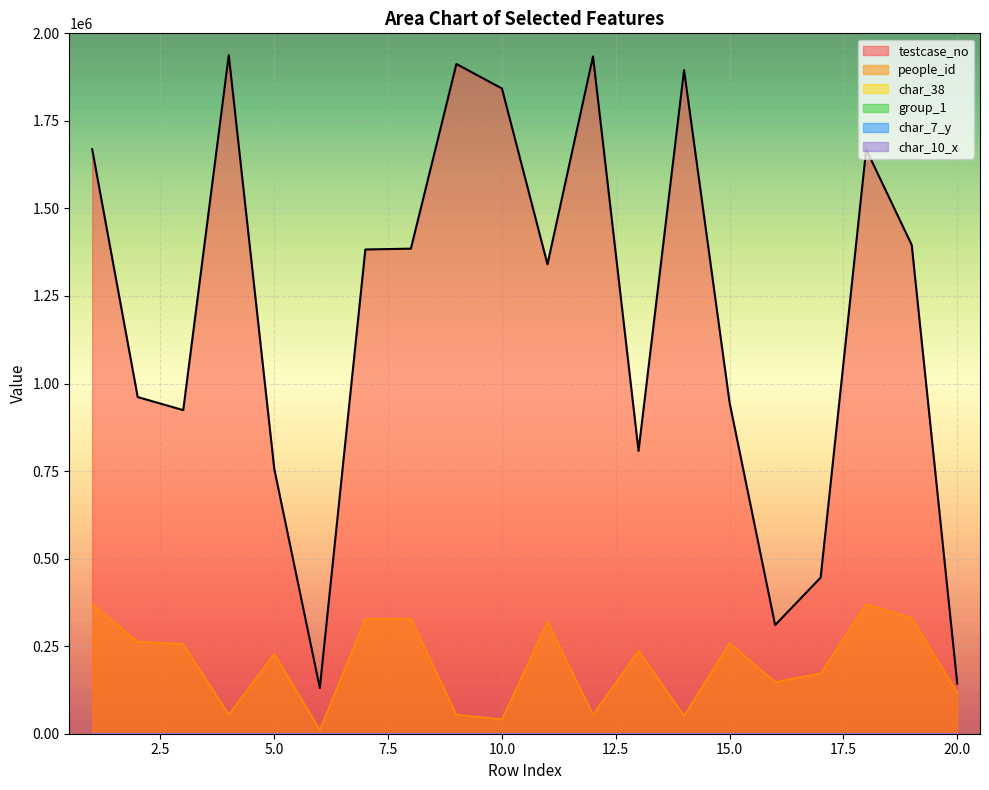

Is it true that char_7_y equals 8 at 16?

True